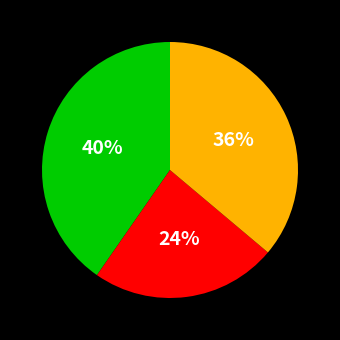

To the nearest percent, what is the average slice percentage?

33%